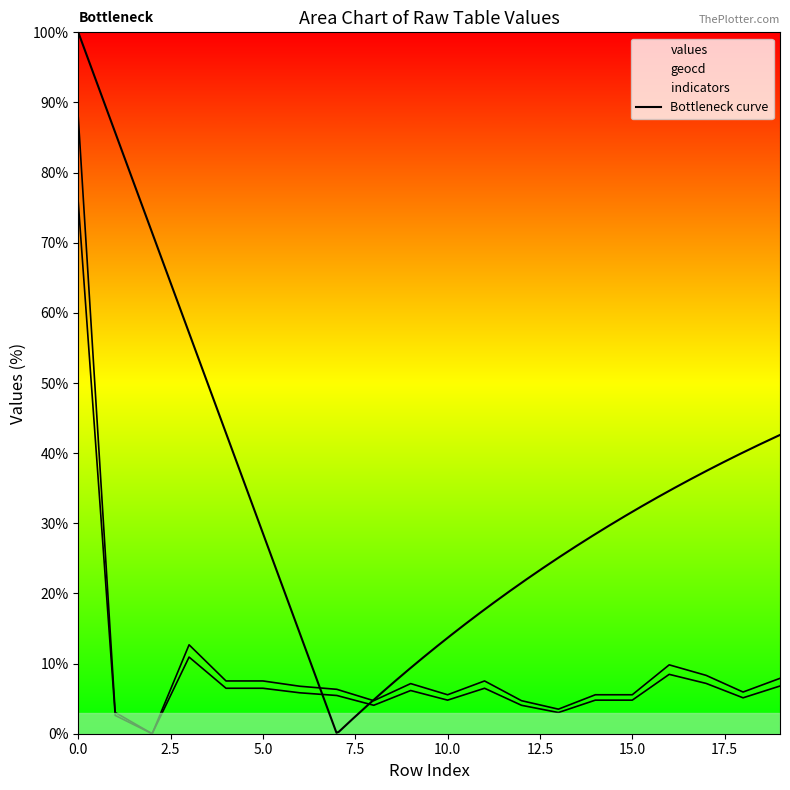

Read the geocd value at 16.

9.8